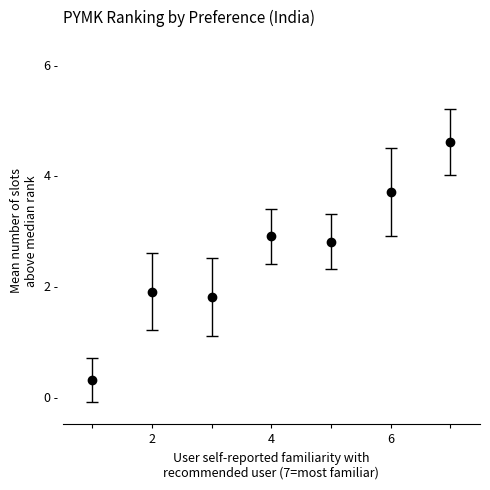

Is this an area chart (filled region under the line)?

No